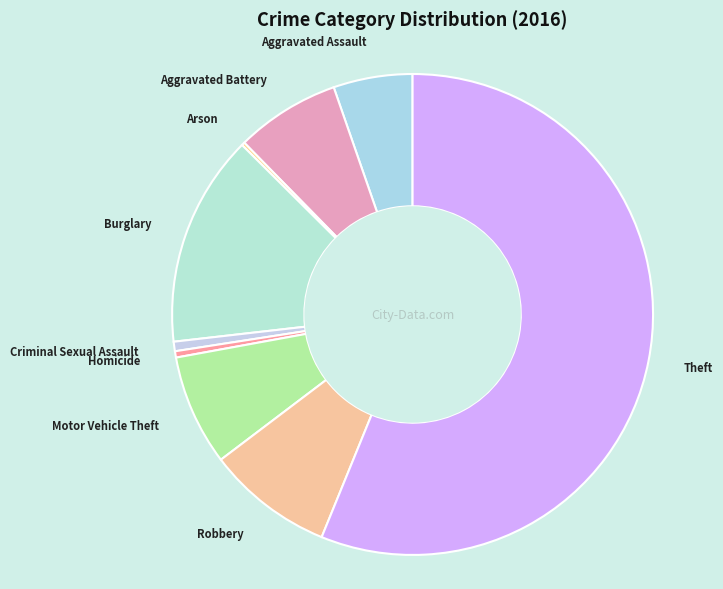

Approximately how many times larger is the value at Motor Vehicle Theft compared to Aggravated Assault?

1.4